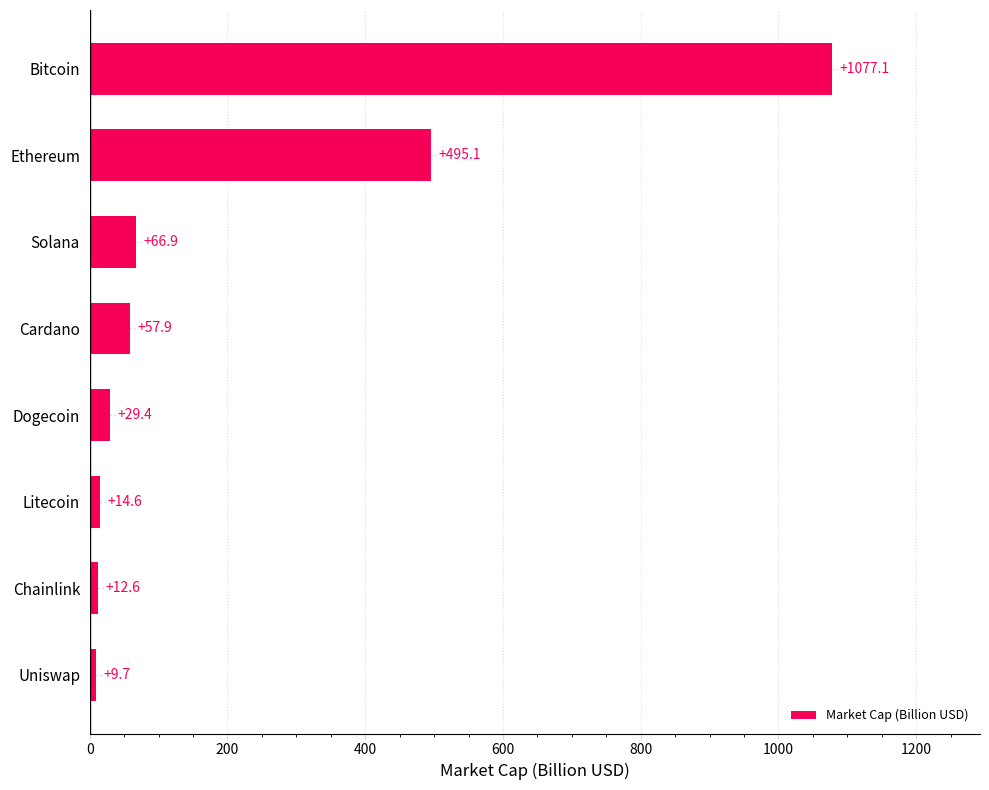

What is the difference between the values at Solana and Bitcoin?

1010.2